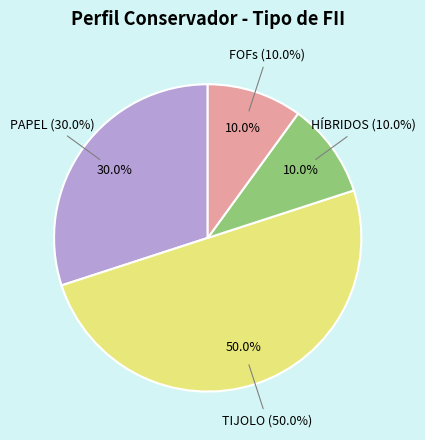

Does any single category account for the majority?

No